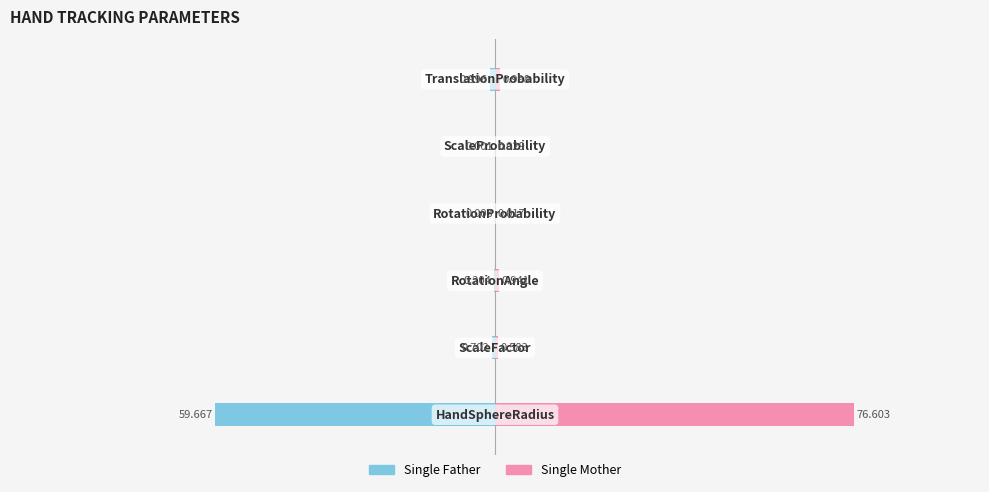

What position from the right is −75?

4